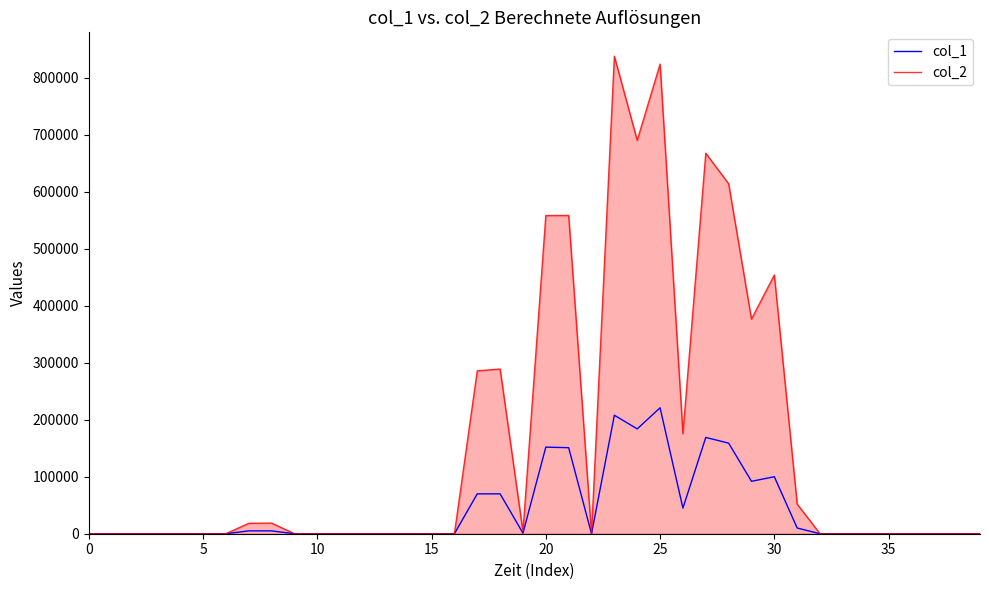

List the series in order of their peak value, lowest first.

col_1, col_2